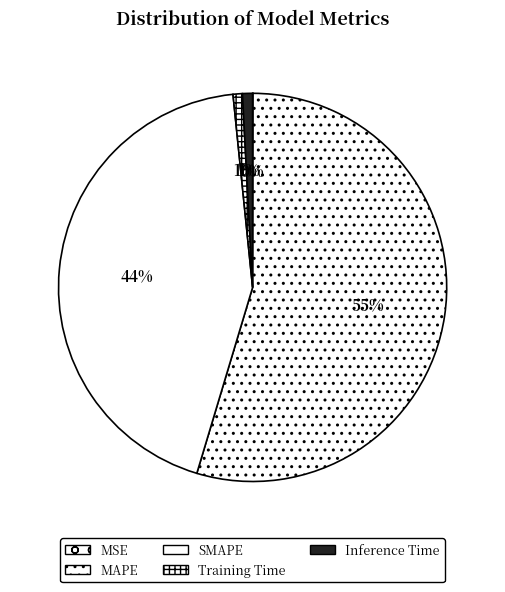

Which slice is the smallest?

MSE